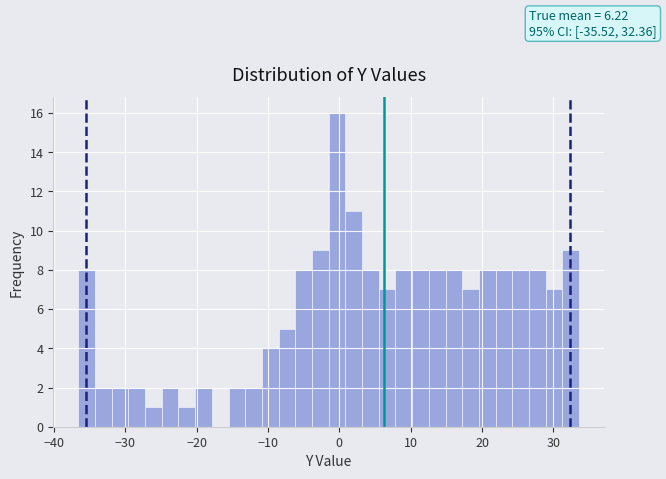

Around what value on the x-axis is the tallest bar? Give the approximate position of its centre, as read against the axis.

0